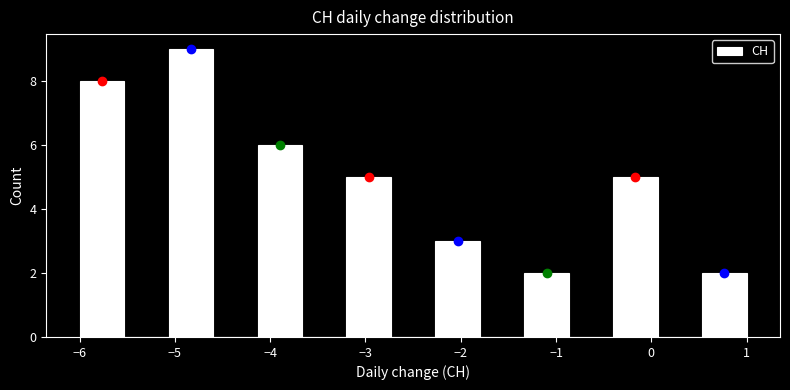

Over which range of the x-axis is the bar tallest?

-5.1 to -4.6